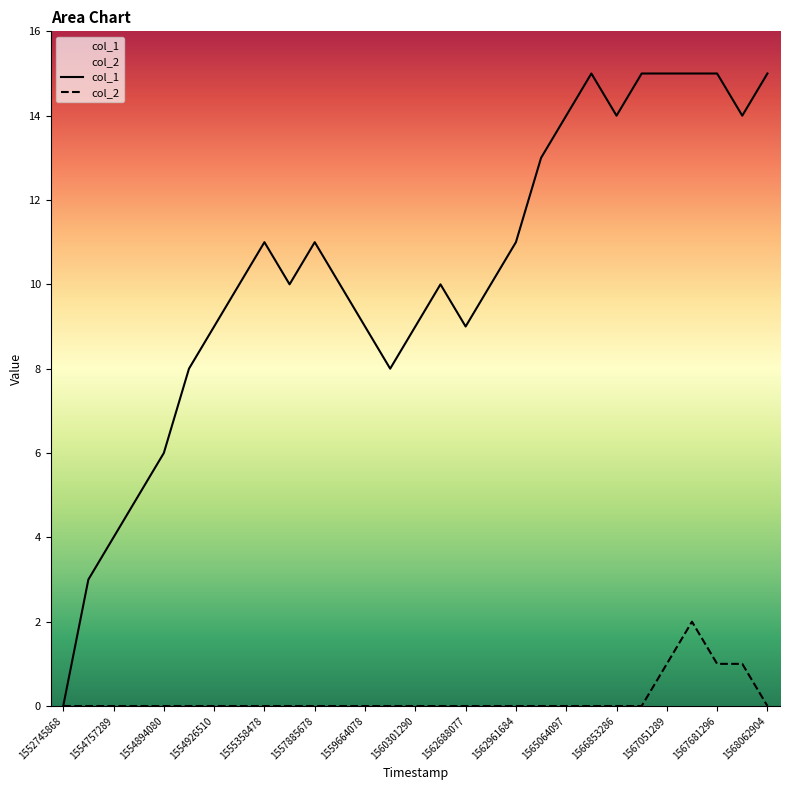

Is this an area chart (filled region under the line)?

No